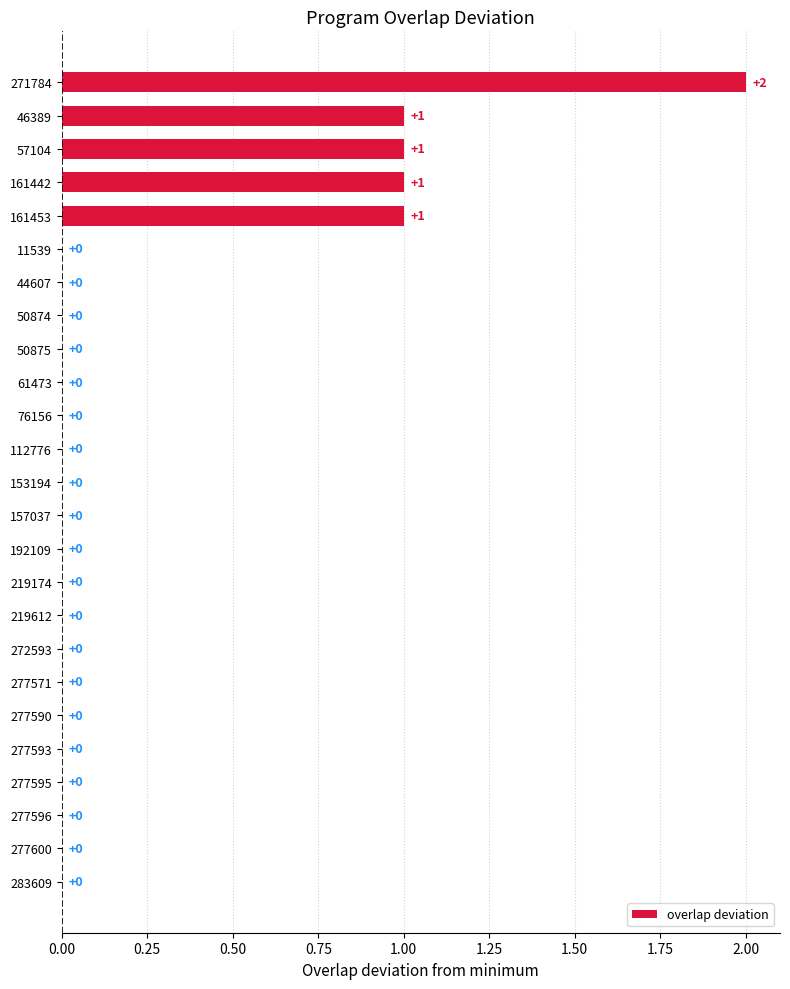

How many distinct data groups are displayed?

1